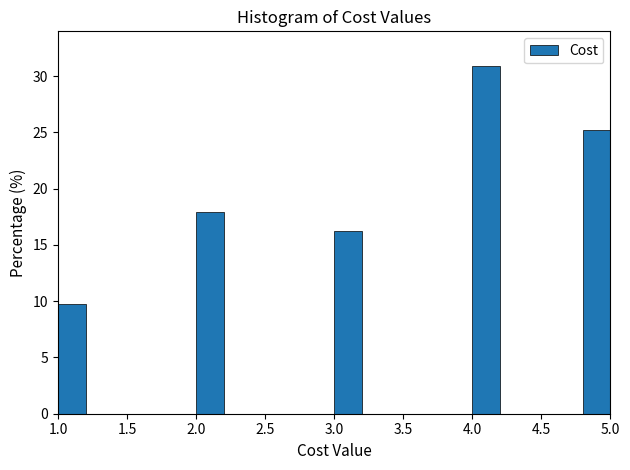

Reading left to right, transcribe this chart: for each bar, give the range it covers on the x-axis and its height. The values are not printed on the chart, so give them approximately, as read against the axis.

1.0 to 1.2: 10.0
1.2 to 1.4: 0
1.4 to 1.6: 0
1.6 to 1.8: 0
1.8 to 2.0: 0
2.0 to 2.2: 18.0
2.2 to 2.4: 0
2.4 to 2.6: 0
2.6 to 2.8: 0
2.8 to 3.0: 0
3.0 to 3.2: 16.5
3.2 to 3.4: 0
3.4 to 3.6: 0
3.6 to 3.8: 0
3.8 to 4.0: 0
4.0 to 4.2: 31.0
4.2 to 4.4: 0
4.4 to 4.6: 0
4.6 to 4.8: 0
4.8 to 5.0: 25.0